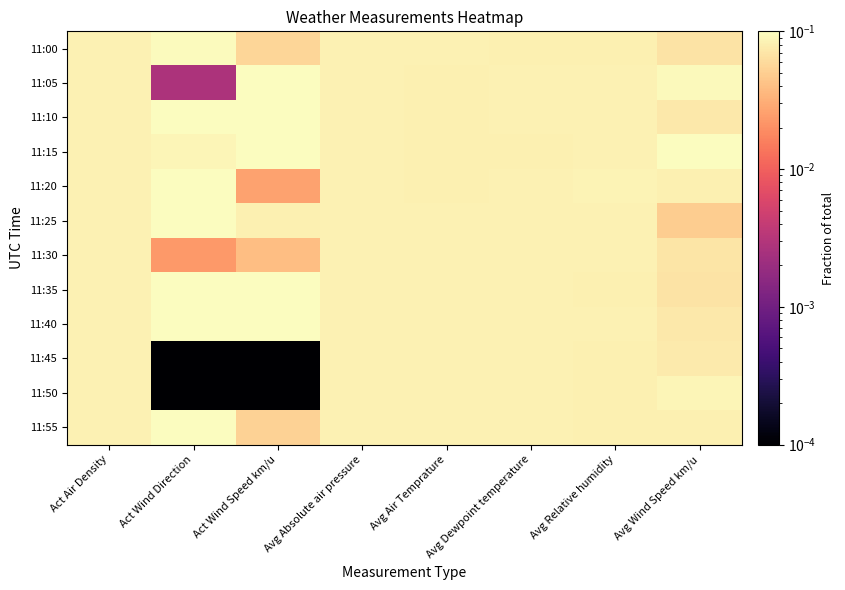

How many categories are shown in the chart?

8